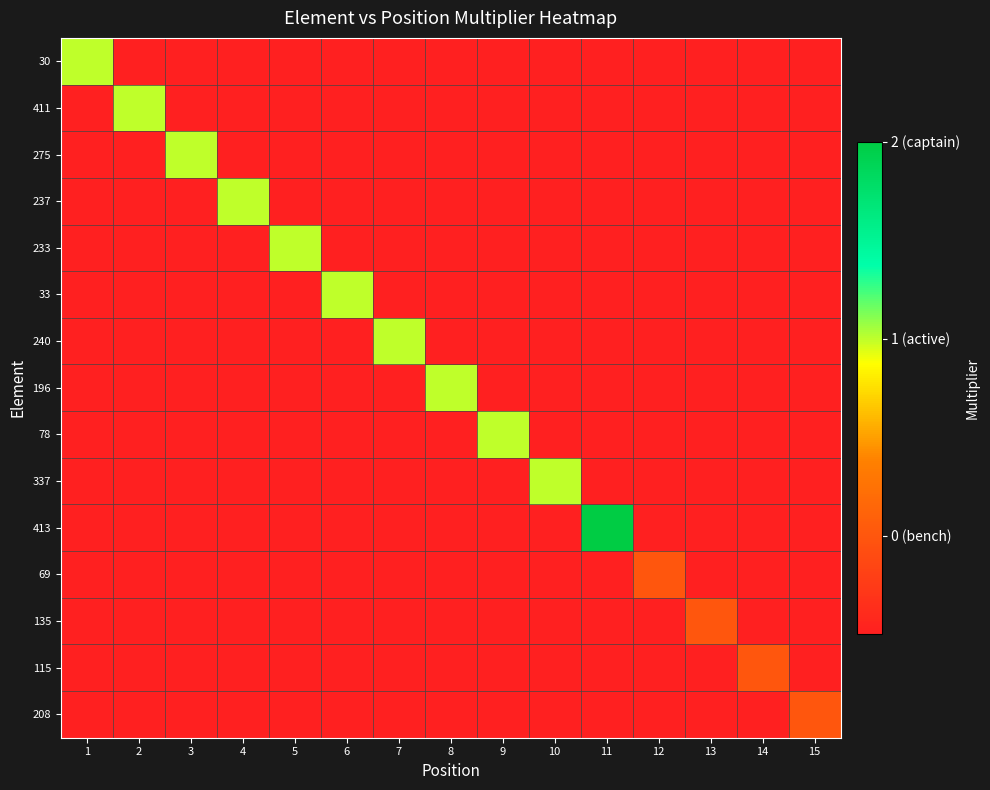

Reading left to right, list all the values displayed in this chart.

30: 1=1.0	2=-0.5	3=-0.5	4=-0.5	5=-0.5	6=-0.5	7=-0.5	8=-0.5	9=-0.5	10=-0.5	11=-0.5	12=-0.5	13=-0.5	14=-0.5	15=-0.5
411: 1=-0.5	2=1.0	3=-0.5	4=-0.5	5=-0.5	6=-0.5	7=-0.5	8=-0.5	9=-0.5	10=-0.5	11=-0.5	12=-0.5	13=-0.5	14=-0.5	15=-0.5
275: 1=-0.5	2=-0.5	3=1.0	4=-0.5	5=-0.5	6=-0.5	7=-0.5	8=-0.5	9=-0.5	10=-0.5	11=-0.5	12=-0.5	13=-0.5	14=-0.5	15=-0.5
237: 1=-0.5	2=-0.5	3=-0.5	4=1.0	5=-0.5	6=-0.5	7=-0.5	8=-0.5	9=-0.5	10=-0.5	11=-0.5	12=-0.5	13=-0.5	14=-0.5	15=-0.5
233: 1=-0.5	2=-0.5	3=-0.5	4=-0.5	5=1.0	6=-0.5	7=-0.5	8=-0.5	9=-0.5	10=-0.5	11=-0.5	12=-0.5	13=-0.5	14=-0.5	15=-0.5
33: 1=-0.5	2=-0.5	3=-0.5	4=-0.5	5=-0.5	6=1.0	7=-0.5	8=-0.5	9=-0.5	10=-0.5	11=-0.5	12=-0.5	13=-0.5	14=-0.5	15=-0.5
240: 1=-0.5	2=-0.5	3=-0.5	4=-0.5	5=-0.5	6=-0.5	7=1.0	8=-0.5	9=-0.5	10=-0.5	11=-0.5	12=-0.5	13=-0.5	14=-0.5	15=-0.5
196: 1=-0.5	2=-0.5	3=-0.5	4=-0.5	5=-0.5	6=-0.5	7=-0.5	8=1.0	9=-0.5	10=-0.5	11=-0.5	12=-0.5	13=-0.5	14=-0.5	15=-0.5
78: 1=-0.5	2=-0.5	3=-0.5	4=-0.5	5=-0.5	6=-0.5	7=-0.5	8=-0.5	9=1.0	10=-0.5	11=-0.5	12=-0.5	13=-0.5	14=-0.5	15=-0.5
337: 1=-0.5	2=-0.5	3=-0.5	4=-0.5	5=-0.5	6=-0.5	7=-0.5	8=-0.5	9=-0.5	10=1.0	11=-0.5	12=-0.5	13=-0.5	14=-0.5	15=-0.5
413: 1=-0.5	2=-0.5	3=-0.5	4=-0.5	5=-0.5	6=-0.5	7=-0.5	8=-0.5	9=-0.5	10=-0.5	11=2.0	12=-0.5	13=-0.5	14=-0.5	15=-0.5
69: 1=-0.5	2=-0.5	3=-0.5	4=-0.5	5=-0.5	6=-0.5	7=-0.5	8=-0.5	9=-0.5	10=-0.5	11=-0.5	12=0.0	13=-0.5	14=-0.5	15=-0.5
135: 1=-0.5	2=-0.5	3=-0.5	4=-0.5	5=-0.5	6=-0.5	7=-0.5	8=-0.5	9=-0.5	10=-0.5	11=-0.5	12=-0.5	13=0.0	14=-0.5	15=-0.5
115: 1=-0.5	2=-0.5	3=-0.5	4=-0.5	5=-0.5	6=-0.5	7=-0.5	8=-0.5	9=-0.5	10=-0.5	11=-0.5	12=-0.5	13=-0.5	14=0.0	15=-0.5
208: 1=-0.5	2=-0.5	3=-0.5	4=-0.5	5=-0.5	6=-0.5	7=-0.5	8=-0.5	9=-0.5	10=-0.5	11=-0.5	12=-0.5	13=-0.5	14=-0.5	15=0.0